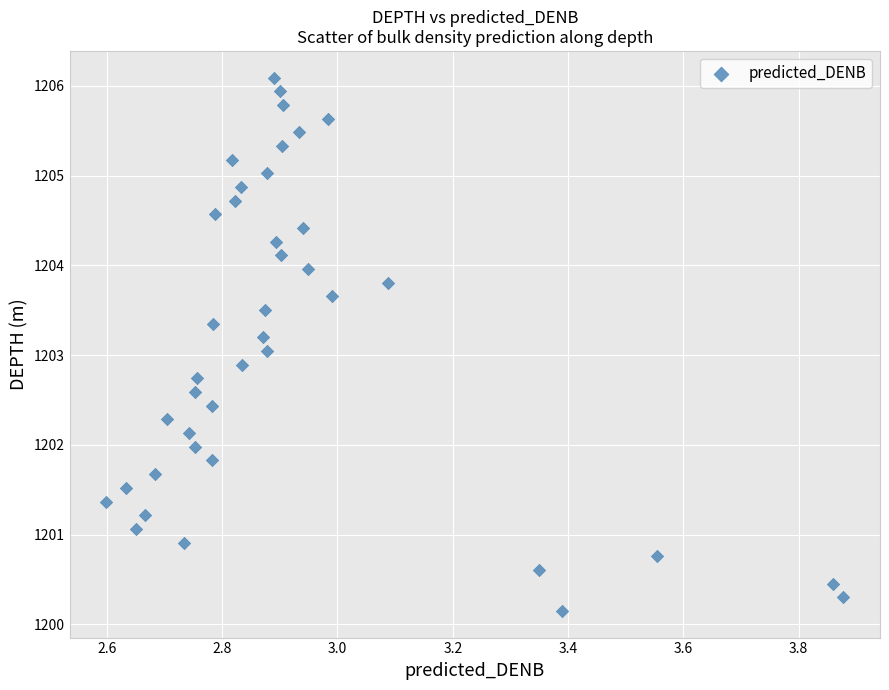

What is the range of Y values (max minus min)?

5.9